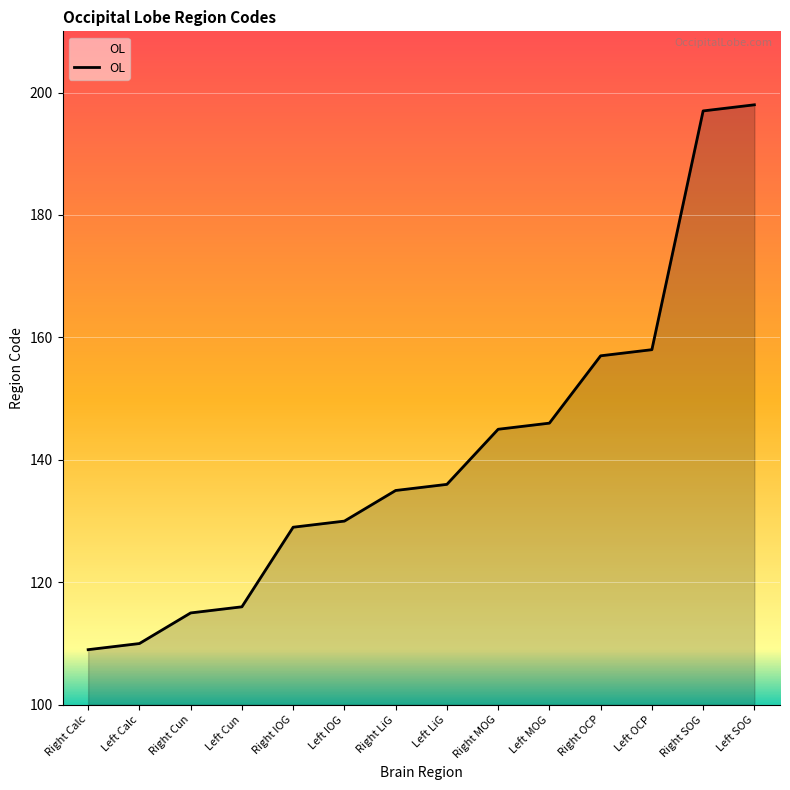

List the labels in order of value, smallest first.

Right Calc, Left Calc, Right Cun, Left Cun, Right IOG, Left IOG, Right LiG, Left LiG, Right MOG, Left MOG, Right OCP, Left OCP, Right SOG, Left SOG